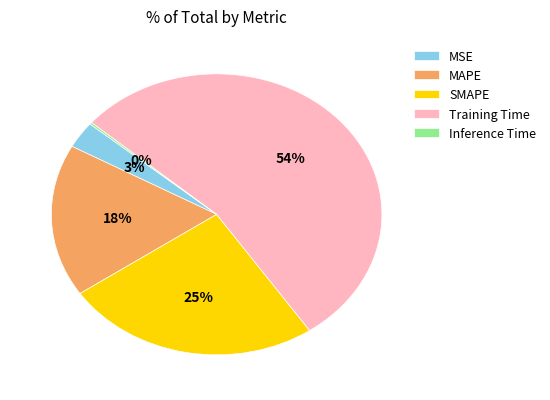

Combined, do MSE and Training Time account for over 50%?

Yes